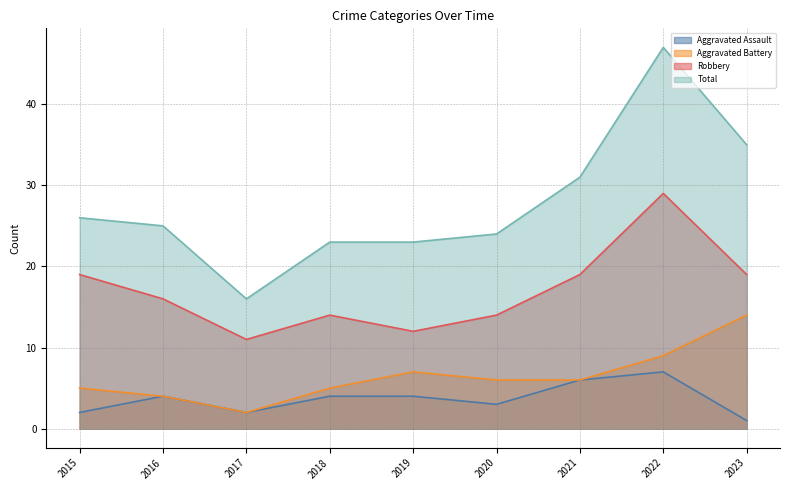

What is the sum of the Aggravated Battery values at 2021 and 2015?

11